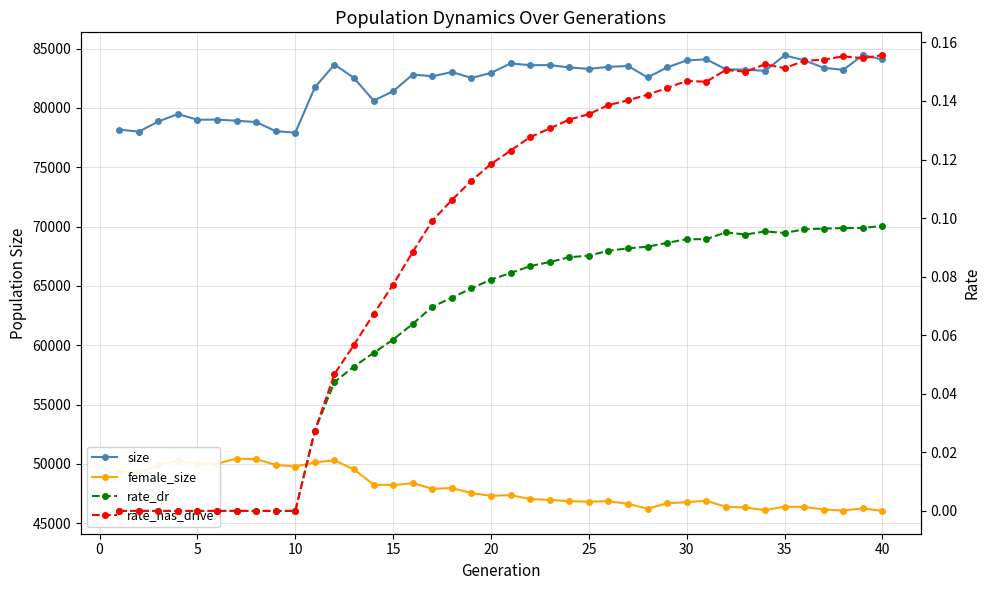

Reading right to left, list all the values displayed in this chart.

size: 84094.0	84456.0	83215.0	83387.0	84023.0	84435.0	83130.0	83232.0	83260.0	84104.0	84009.0	83422.0	82577.0	83541.0	83464.0	83297.0	83415.0	83615.0	83610.0	83755.0	82957.0	82535.0	83030.0	82673.0	82822.0	81413.0	80618.0	82528.0	83664.0	81742.0	77924.0	78042.0	78814.0	78922.0	79025.0	79009.0	79488.0	78863.0	78001.0	78182.0
female_size: 46039.0	46260.0	46071.0	46159.0	46373.0	46397.0	46110.0	46330.0	46385.0	46892.0	46779.0	46683.0	46229.0	46638.0	46857.0	46817.0	46855.0	46971.0	47038.0	47368.0	47313.0	47546.0	47960.0	47909.0	48374.0	48213.0	48259.0	49533.0	50303.0	50131.0	49776.0	49920.0	50409.0	50448.0	50021.0	50030.0	50229.0	49939.0	49216.0	49346.0
rate_dr: 0.1	0.1	0.1	0.1	0.1	0.1	0.1	0.1	0.1	0.1	0.1	0.1	0.1	0.1	0.1	0.1	0.1	0.1	0.1	0.1	0.1	0.1	0.1	0.1	0.1	0.1	0.1	0.0	0.0	0.0	0.0	0.0	0.0	0.0	0.0	0.0	0.0	0.0	0.0	0.0
rate_has_drive: 0.2	0.2	0.2	0.2	0.2	0.2	0.2	0.1	0.2	0.1	0.1	0.1	0.1	0.1	0.1	0.1	0.1	0.1	0.1	0.1	0.1	0.1	0.1	0.1	0.1	0.1	0.1	0.1	0.0	0.0	0.0	0.0	0.0	0.0	0.0	0.0	0.0	0.0	0.0	0.0